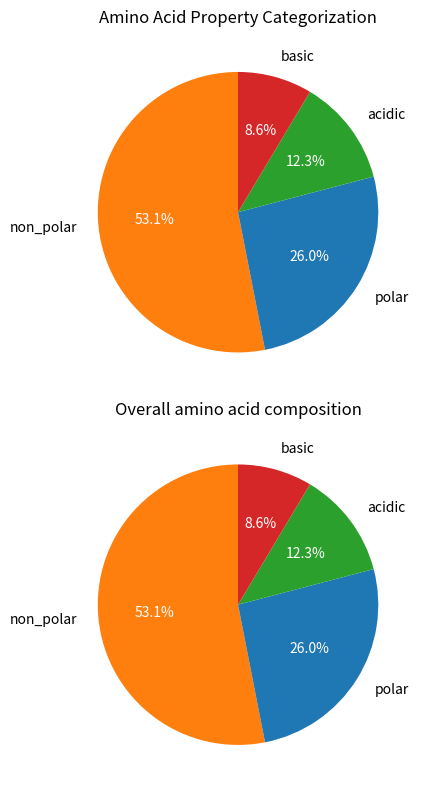

Does basic account for over 50% of the chart?

No